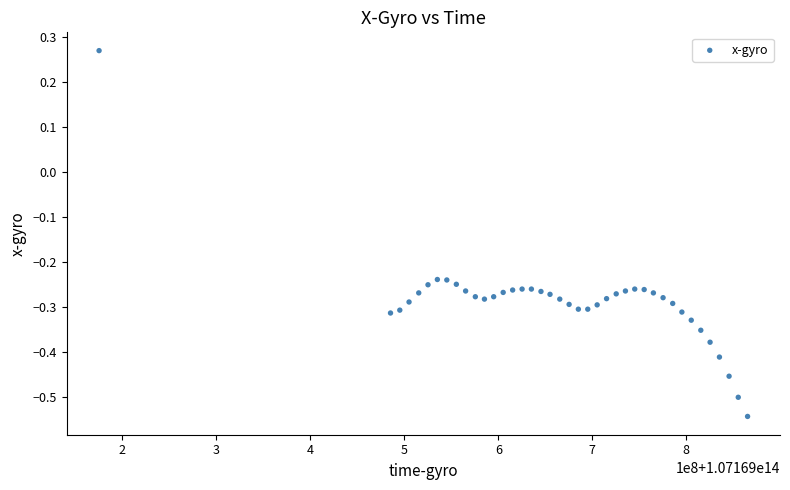

What is the range of X values (max minus min)?

690066406.0